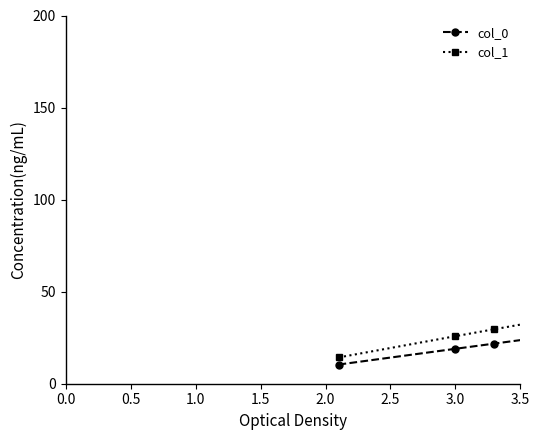

At how many categories does at least one series exceed 101?

1